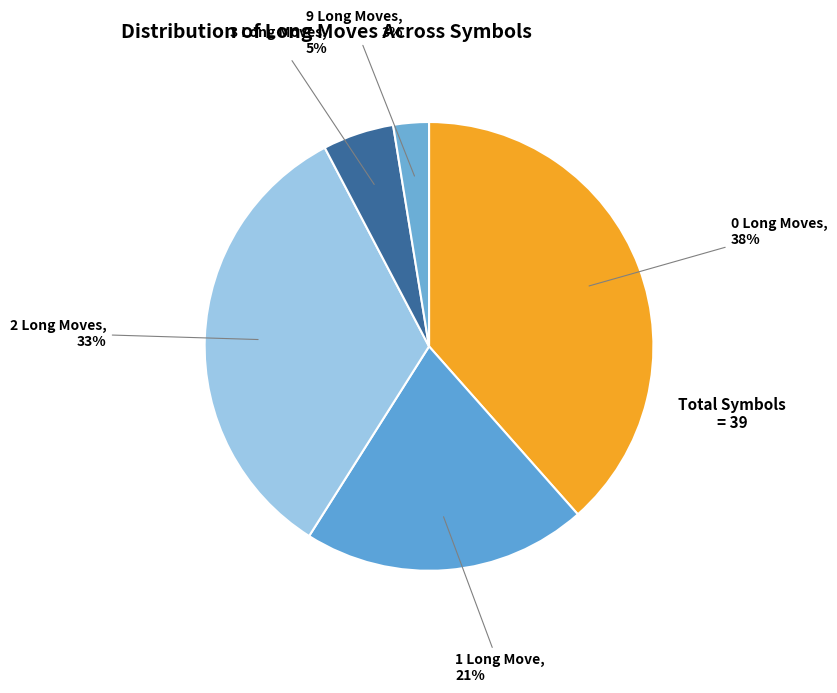

Count the number of slices in the pie.

5